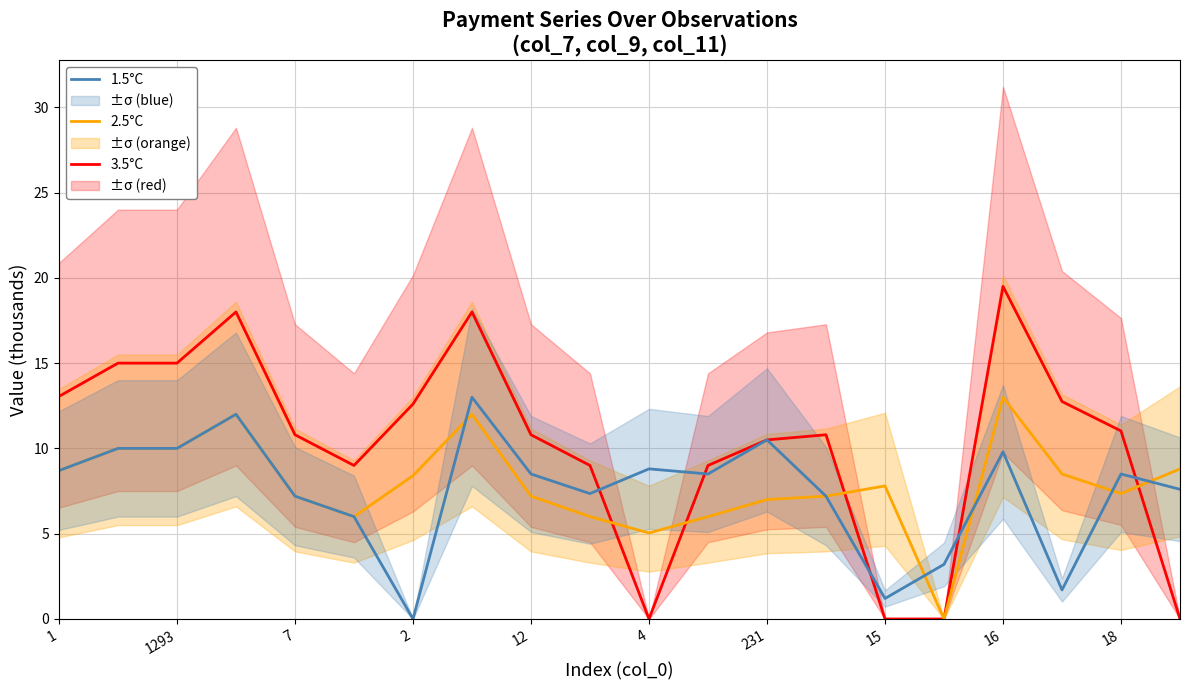

True or false: 2.5°C has more than 0 points higher than both neighbors.

True